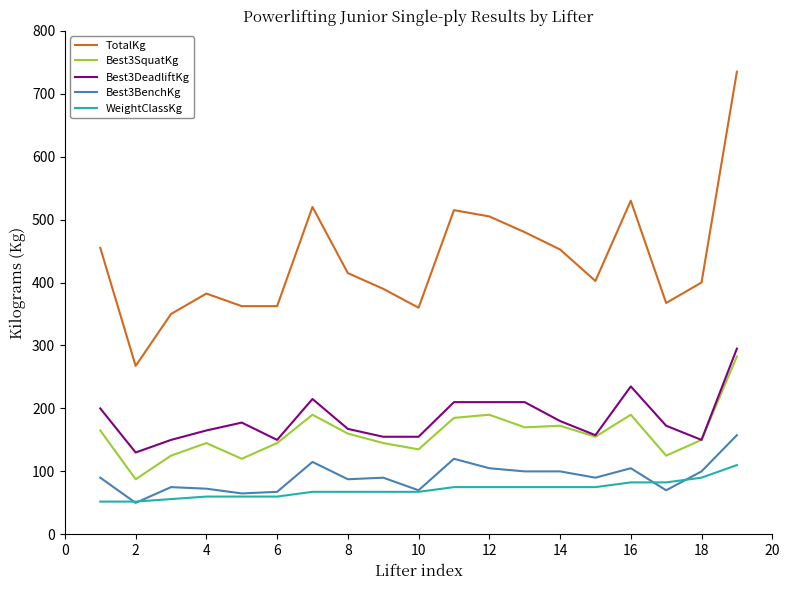

True or false: Best3SquatKg and Best3BenchKg intersect in this chart.

False